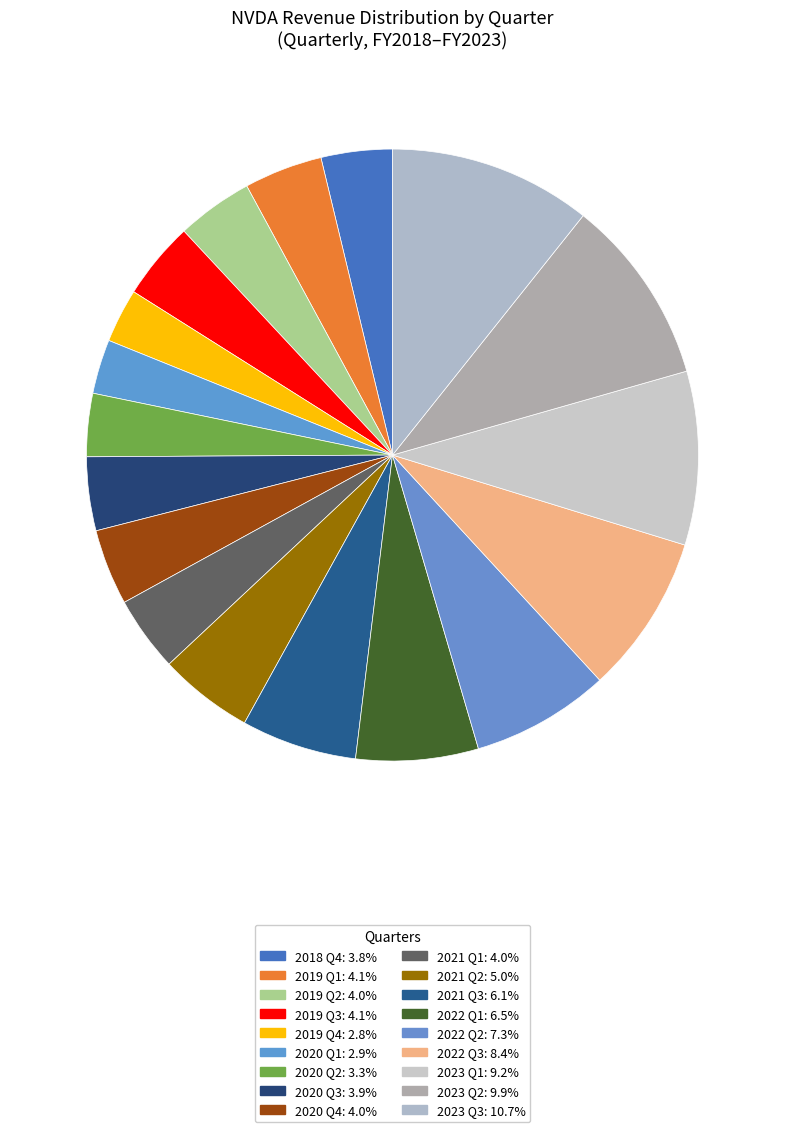

Which slice is the largest?

2023 Q3